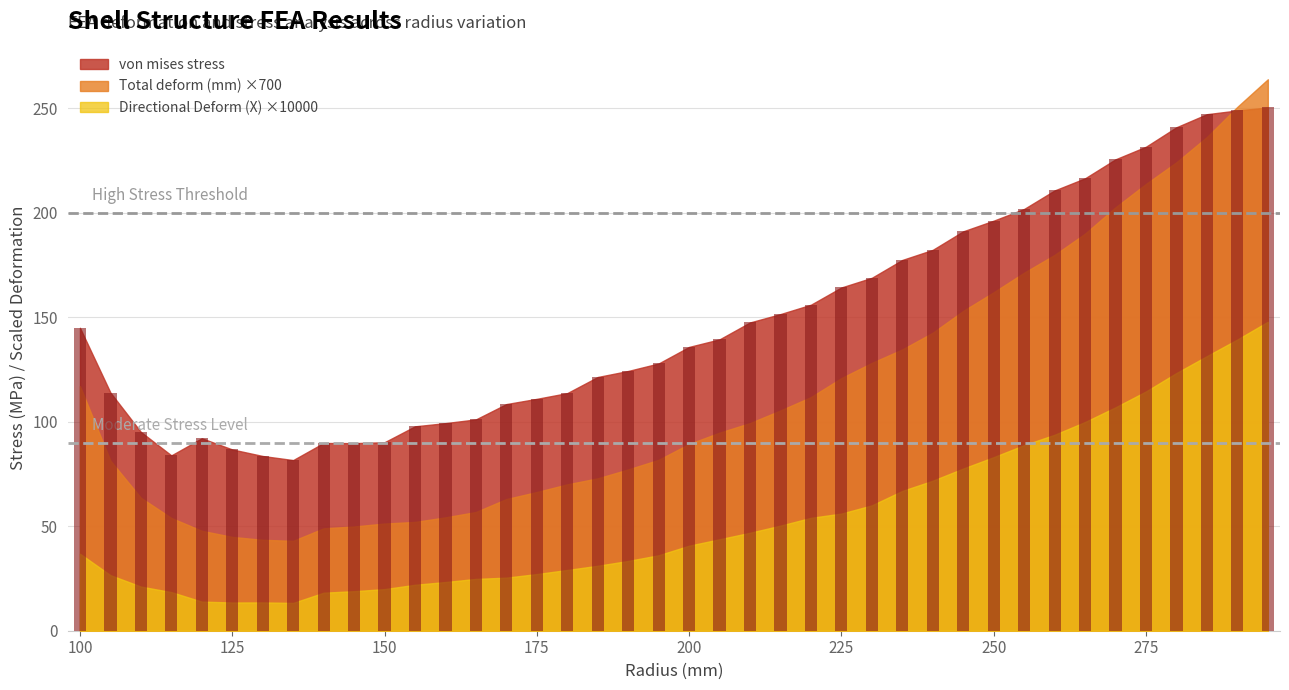

What is the maximum value shown in the chart?

250.4